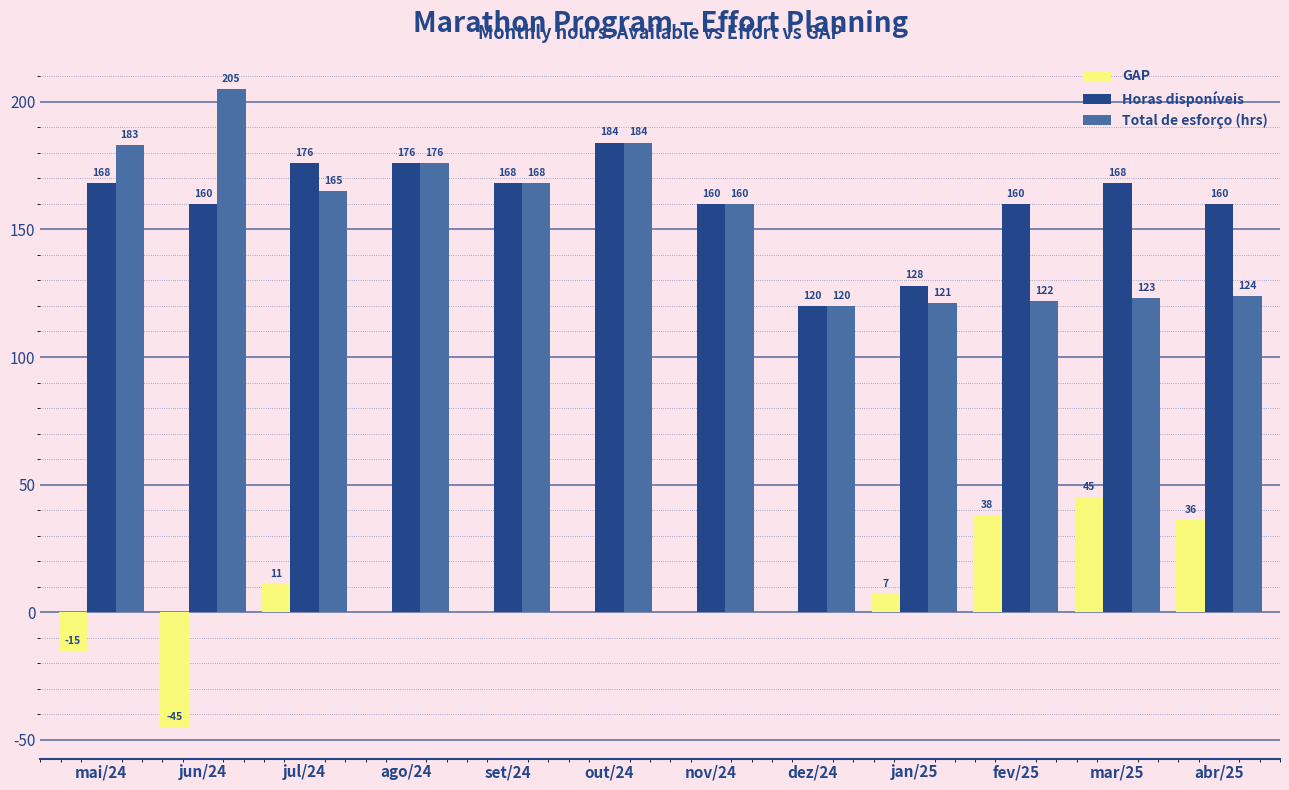

What is the sum of the GAP values at jul/24 and set/24?

11